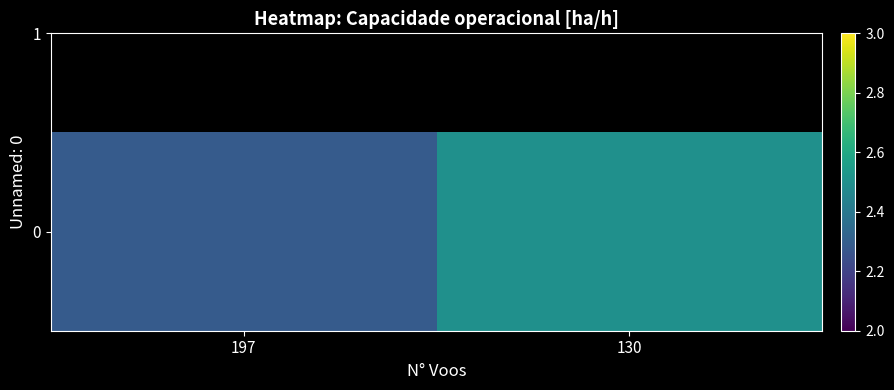

Reading left to right, extract all data points from this chart.

197=2.3	130=2.5